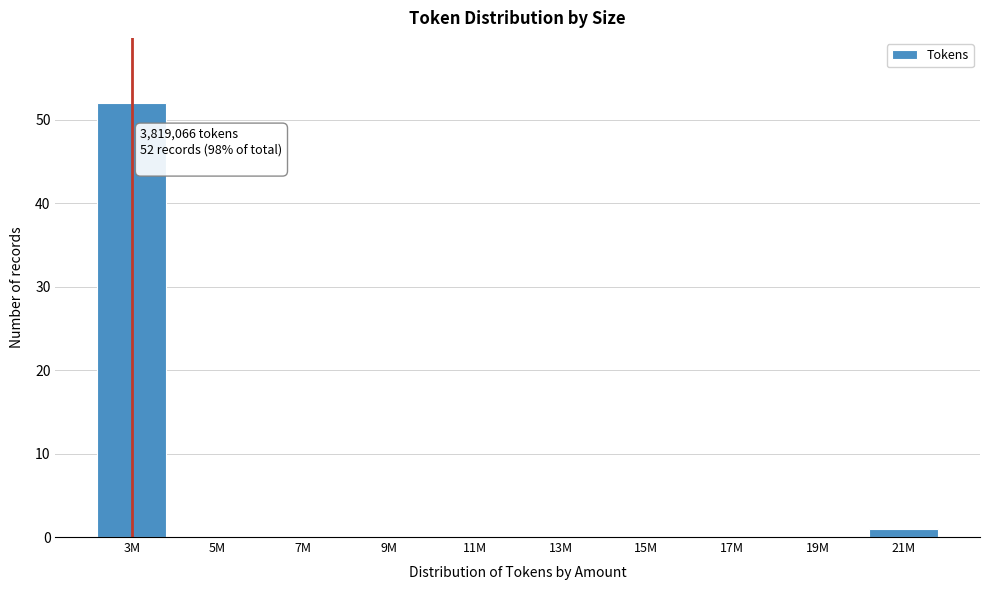

Reading left to right, what are all the values shown in this chart?

3M=52	5M=0	7M=0	9M=0	11M=0	13M=0	15M=0	17M=0	19M=0	21M=1